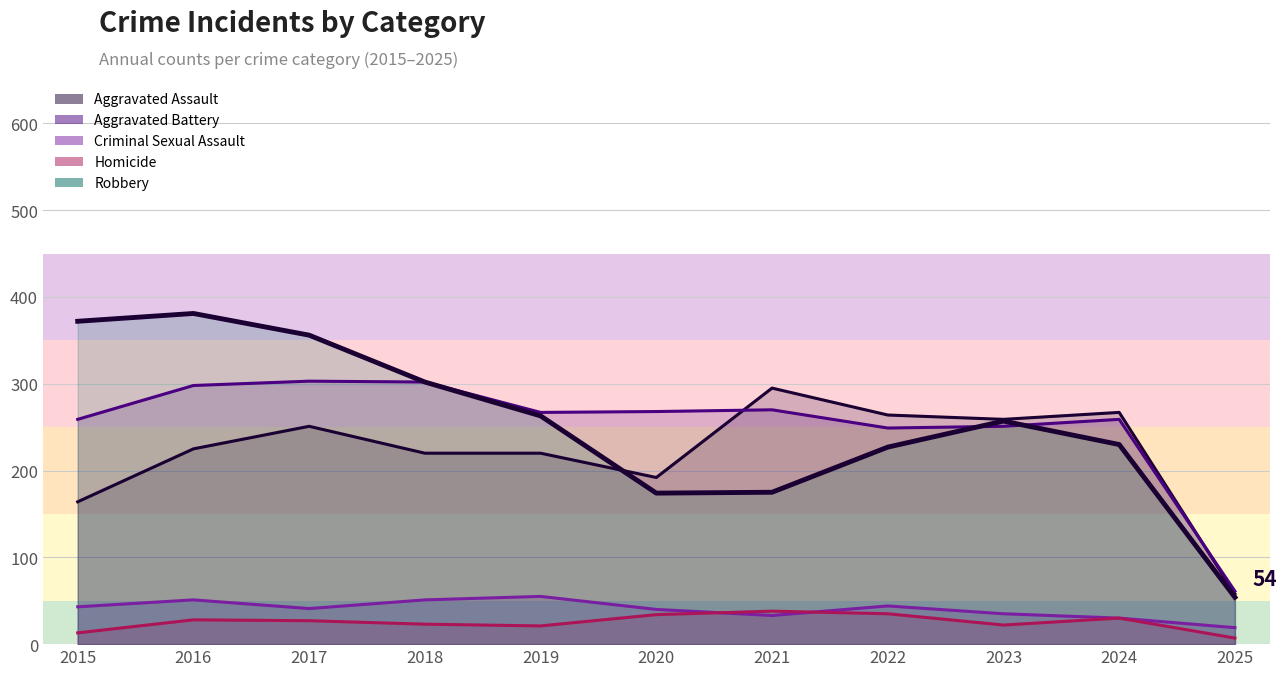

Reading left to right, what are all the values shown in this chart?

Aggravated Assault: 2015=164	2016=225	2017=251	2018=220	2019=220	2020=192	2021=295	2022=264	2023=259	2024=267	2025=58
Aggravated Battery: 2015=259	2016=298	2017=303	2018=302	2019=267	2020=268	2021=270	2022=249	2023=251	2024=259	2025=61
Criminal Sexual Assault: 2015=43	2016=51	2017=41	2018=51	2019=55	2020=40	2021=33	2022=44	2023=35	2024=30	2025=19
Homicide: 2015=13	2016=28	2017=27	2018=23	2019=21	2020=34	2021=38	2022=35	2023=22	2024=30	2025=7
Robbery: 2015=372	2016=381	2017=356	2018=302	2019=263	2020=174	2021=175	2022=227	2023=257	2024=230	2025=54